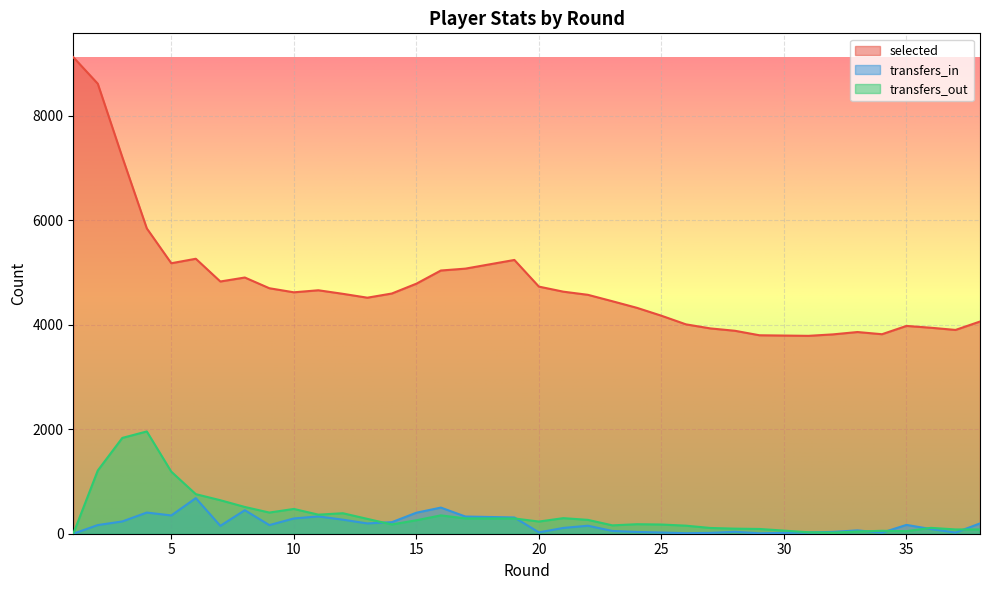

How many values in transfers_out are above zero?

37